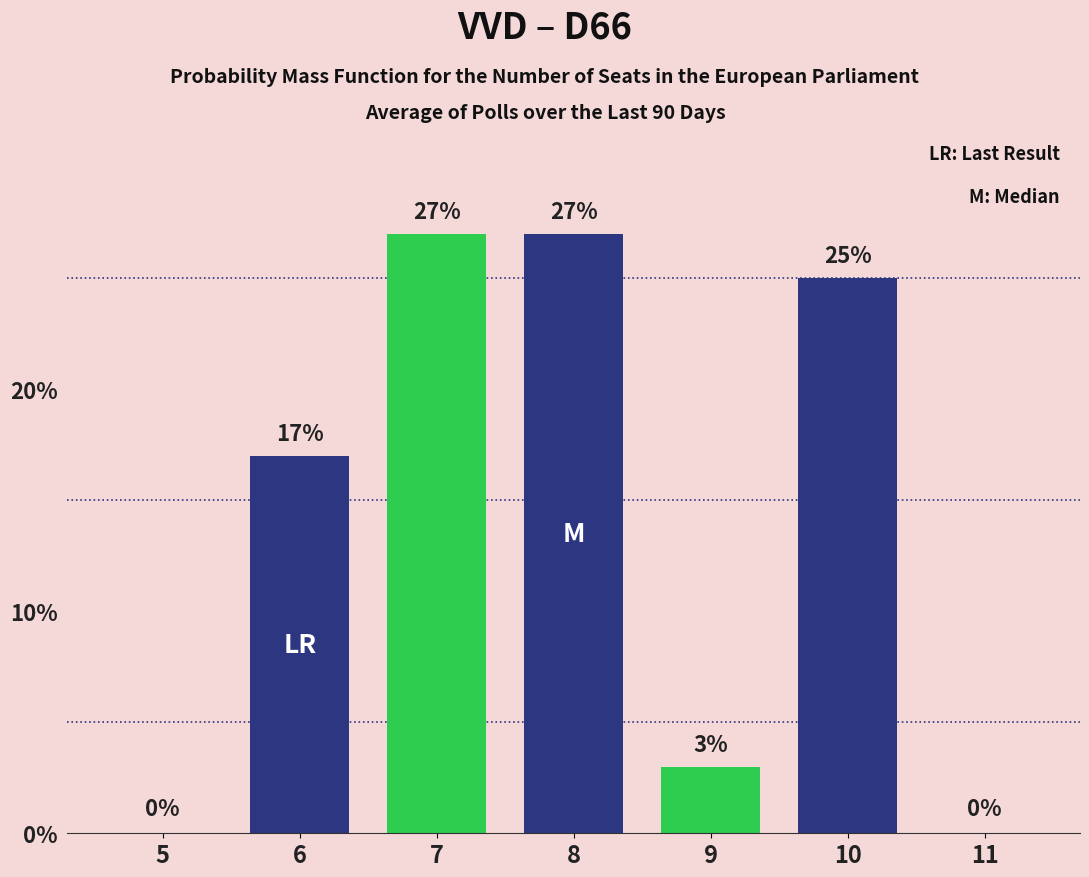

What is the sum of all values?

99